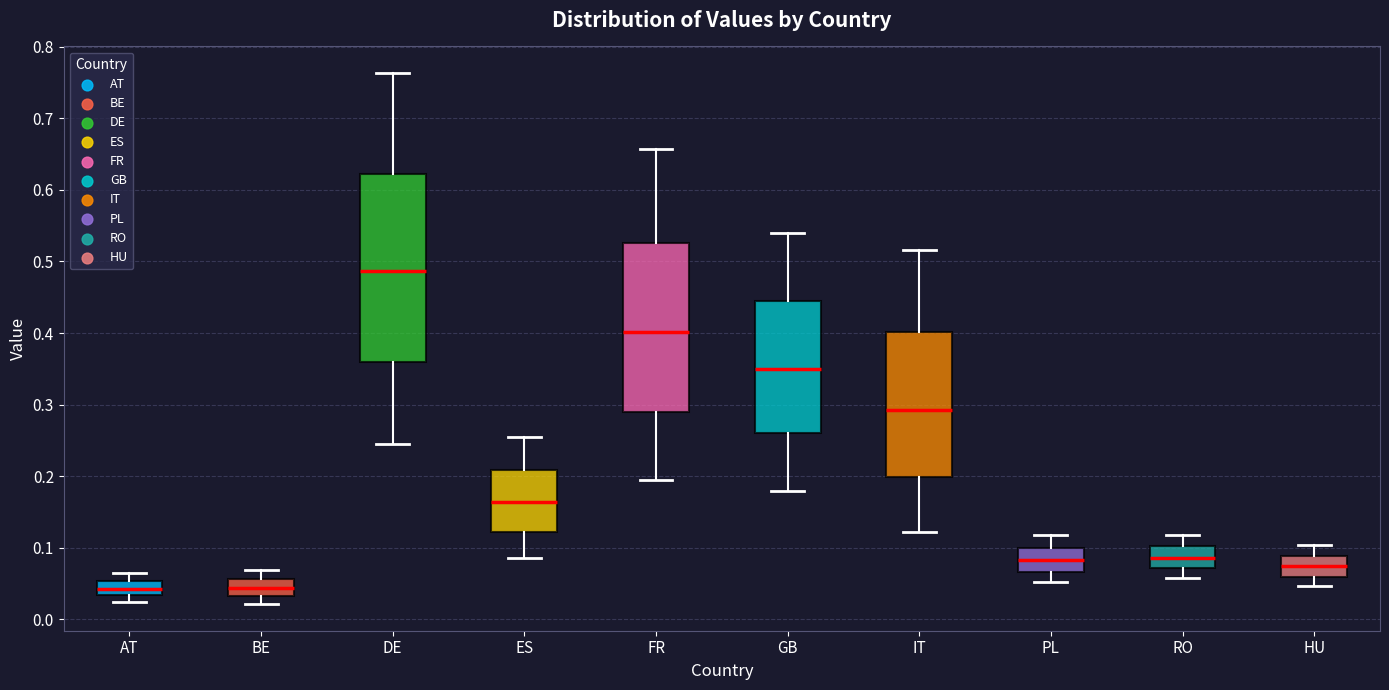

Reading left to right, transcribe this box plot: for each box, give where its median line is, the range the box spans, and where its two whiskers end, as read against the y-axis. The values are not printed on the chart, so give them approximately, as read against the axis.

AT: median 0.04, box 0.03 to 0.05, whiskers 0.02 to 0.06
BE: median 0.04, box 0.03 to 0.06, whiskers 0.02 to 0.07
DE: median 0.49, box 0.36 to 0.62, whiskers 0.24 to 0.76
ES: median 0.16, box 0.12 to 0.21, whiskers 0.09 to 0.25
FR: median 0.40, box 0.29 to 0.53, whiskers 0.19 to 0.66
GB: median 0.35, box 0.26 to 0.44, whiskers 0.18 to 0.54
IT: median 0.29, box 0.20 to 0.40, whiskers 0.12 to 0.52
PL: median 0.08, box 0.07 to 0.10, whiskers 0.05 to 0.12
RO: median 0.09, box 0.07 to 0.10, whiskers 0.06 to 0.12
HU: median 0.07, box 0.06 to 0.09, whiskers 0.05 to 0.10